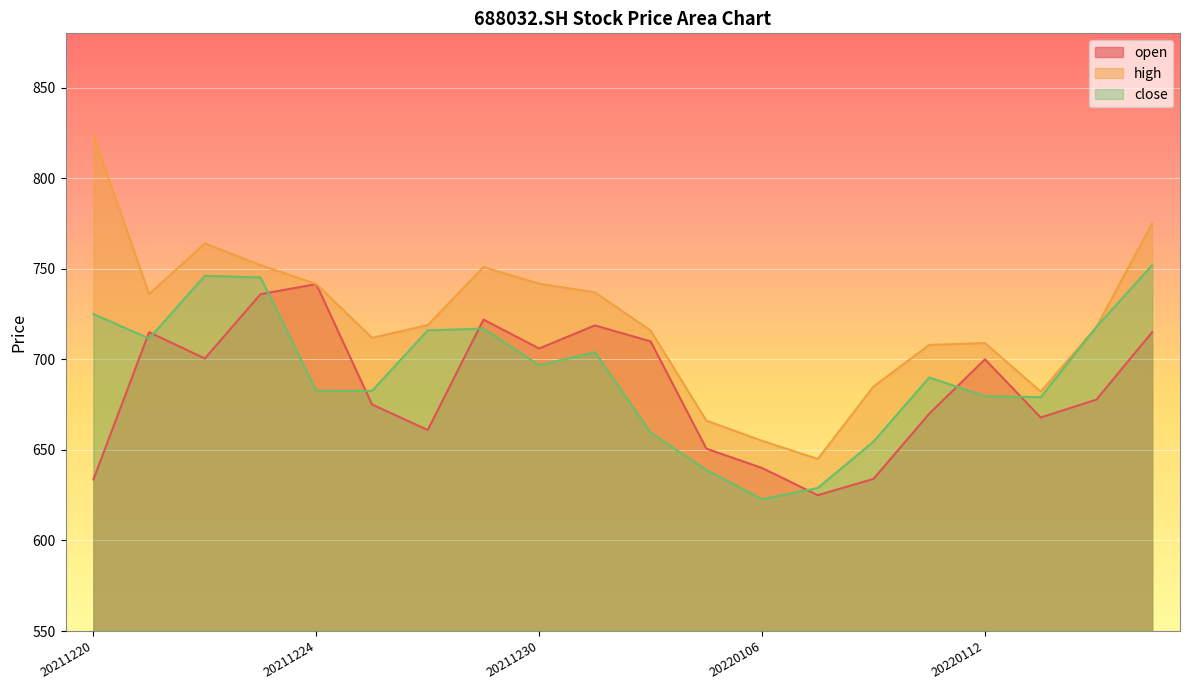

Reading right to left, list all the values displayed in this chart.

open: 715.0	677.8	667.9	700.0	670.0	634.0	625.0	640.0	650.7	709.9	718.8	706.0	721.9	661.0	675.1	741.5	736.0	700.5	715.0	633.7
high: 775.0	717.9	682.2	709.0	708.0	685.0	645.0	655.0	666.2	715.9	737.0	741.8	751.0	718.9	711.9	741.6	752.0	764.0	736.0	824.0
close: 752.0	717.9	679.1	679.7	690.0	654.6	629.0	622.8	639.0	659.6	704.0	696.8	717.0	716.0	682.6	682.7	745.2	746.1	711.5	725.0